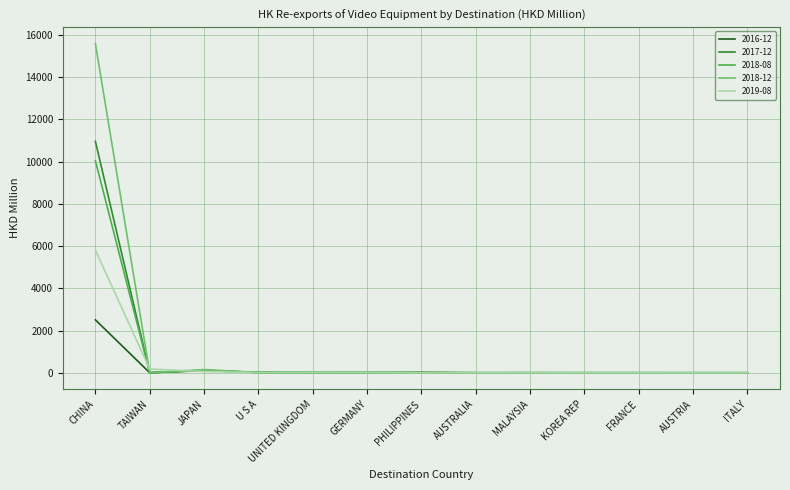

True or false: 2017-12 has a value of 0.2 at AUSTRALIA.

True